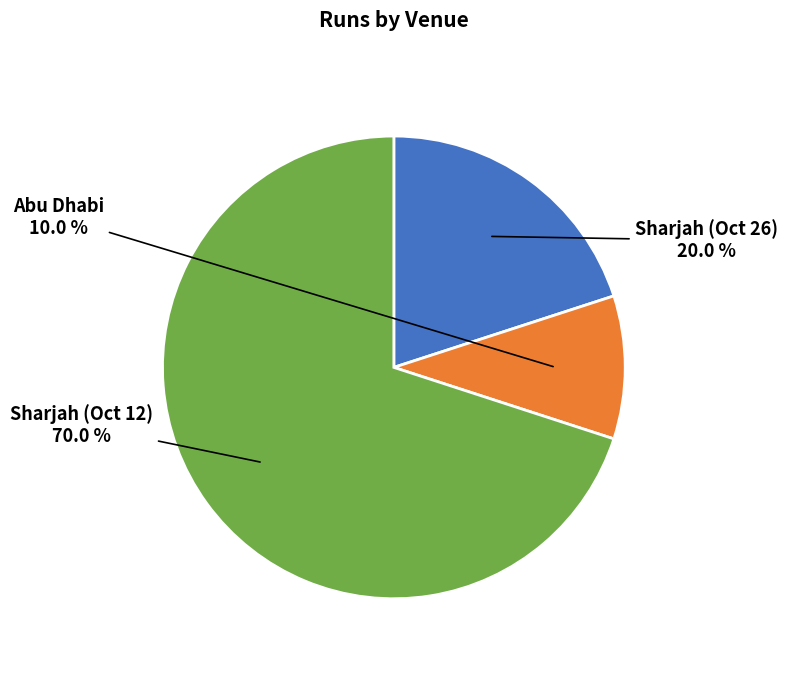

To the nearest percent, what portion does Abu Dhabi represent?

10%